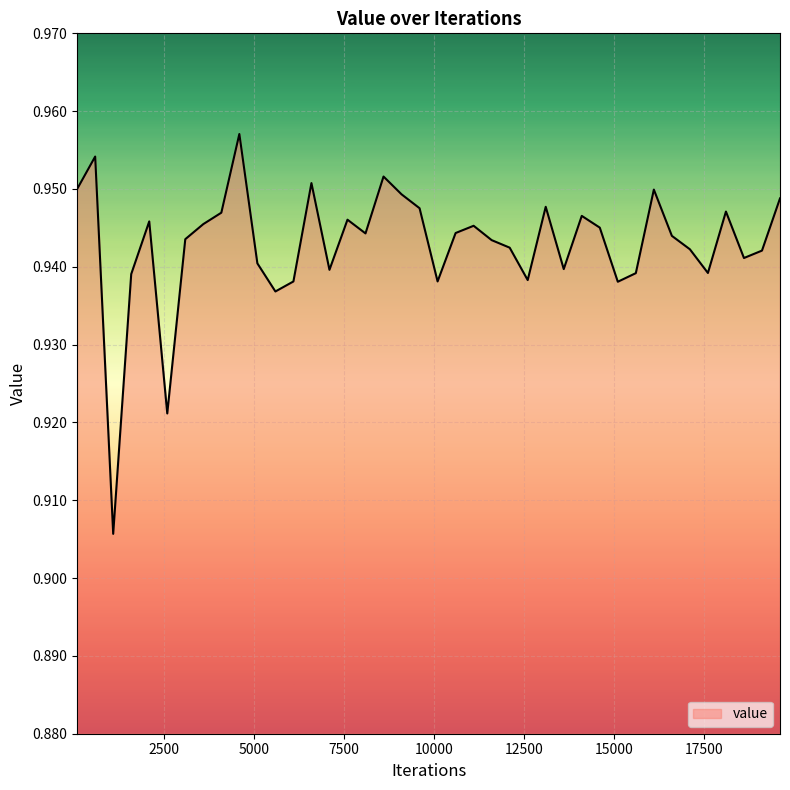

Count the number of categories in the chart.

40